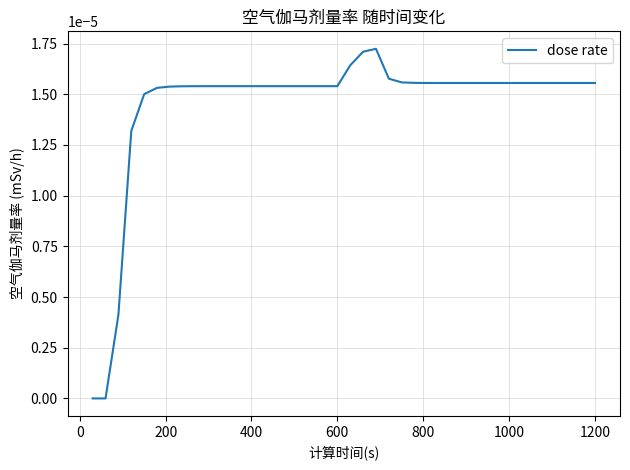

Does the chart display data point markers on the line(s)?

No